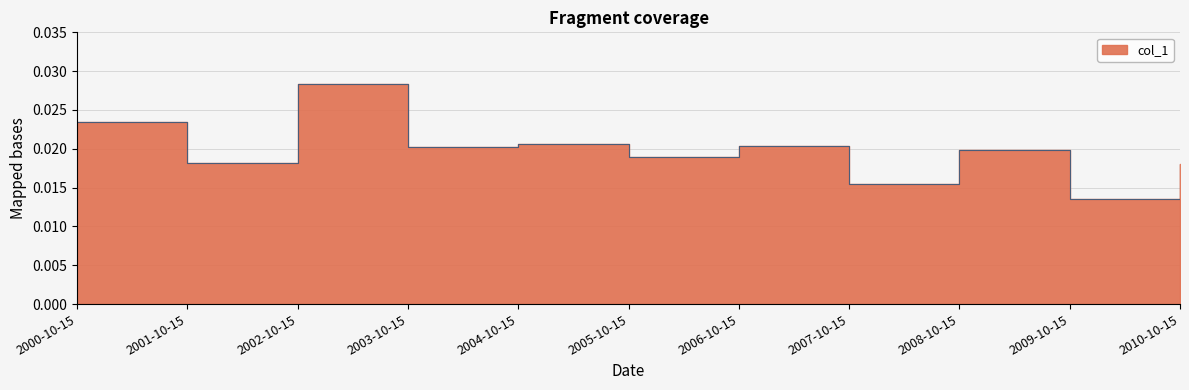

What position from the right is 2008-10-15?

3